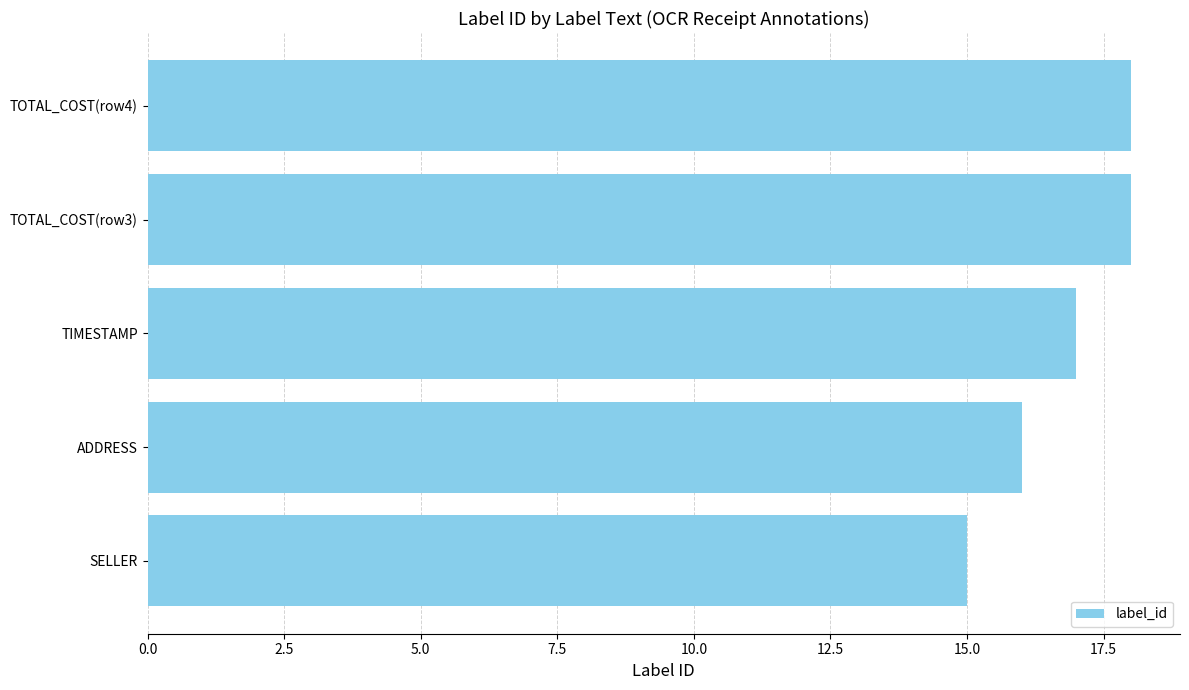

The value at SELLER is 15. True or false?

True